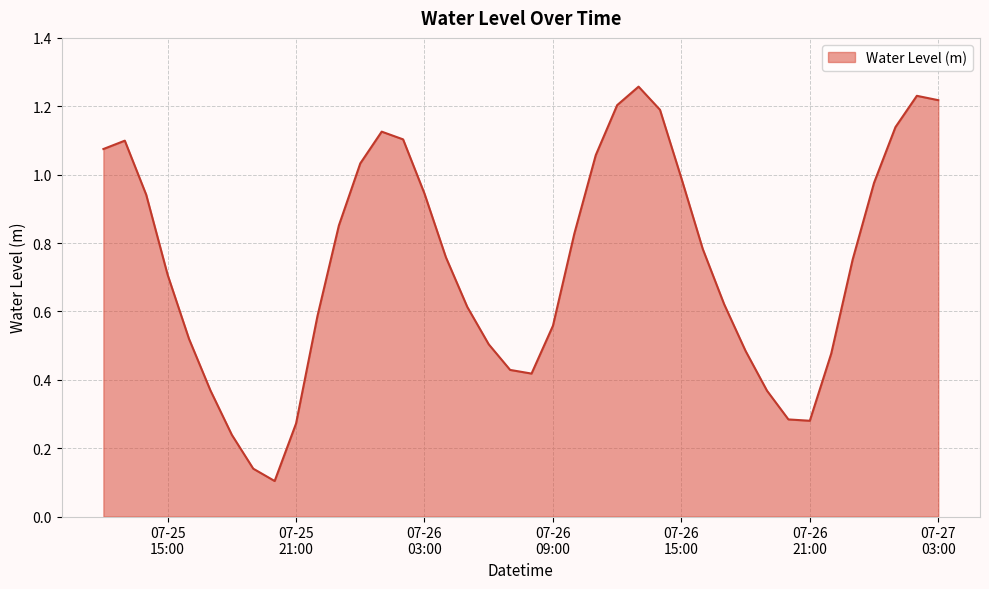

Reading left to right, transcribe all the data shown in this chart.

1.1	1.1	0.9	0.7	0.5	0.4	0.2	0.1	0.1	0.3	0.6	0.9	1.0	1.1	1.1	0.9	0.8	0.6	0.5	0.4	0.4	0.6	0.8	1.1	1.2	1.3	1.2	1.0	0.8	0.6	0.5	0.4	0.3	0.3	0.5	0.8	1.0	1.1	1.2	1.2